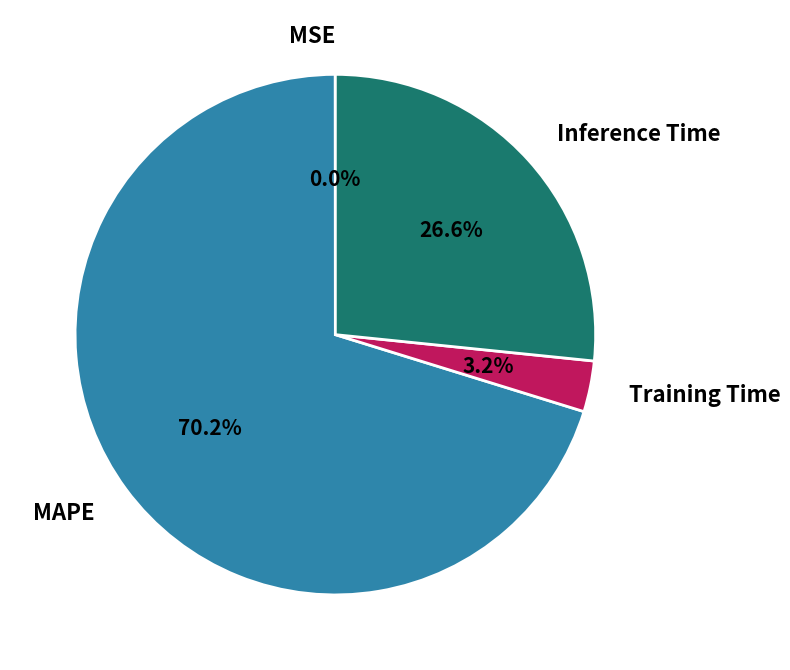

What is the largest slice in the pie chart?

MAPE